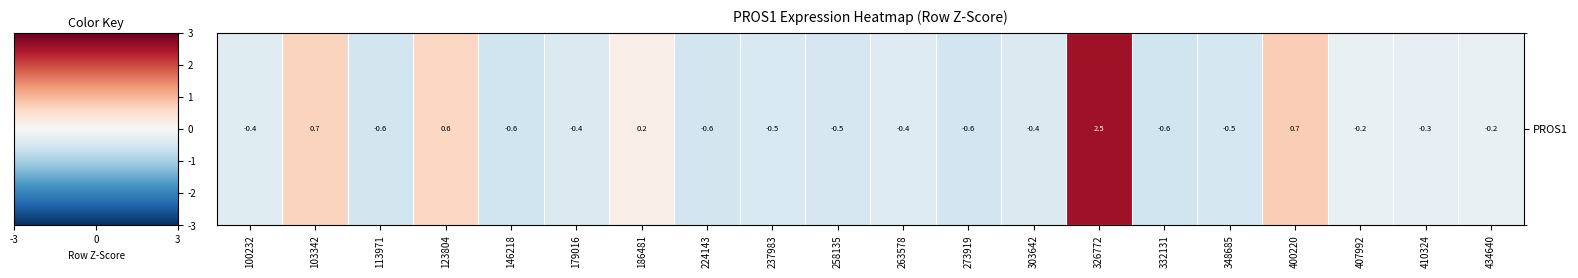

What is the average value?

-0.1